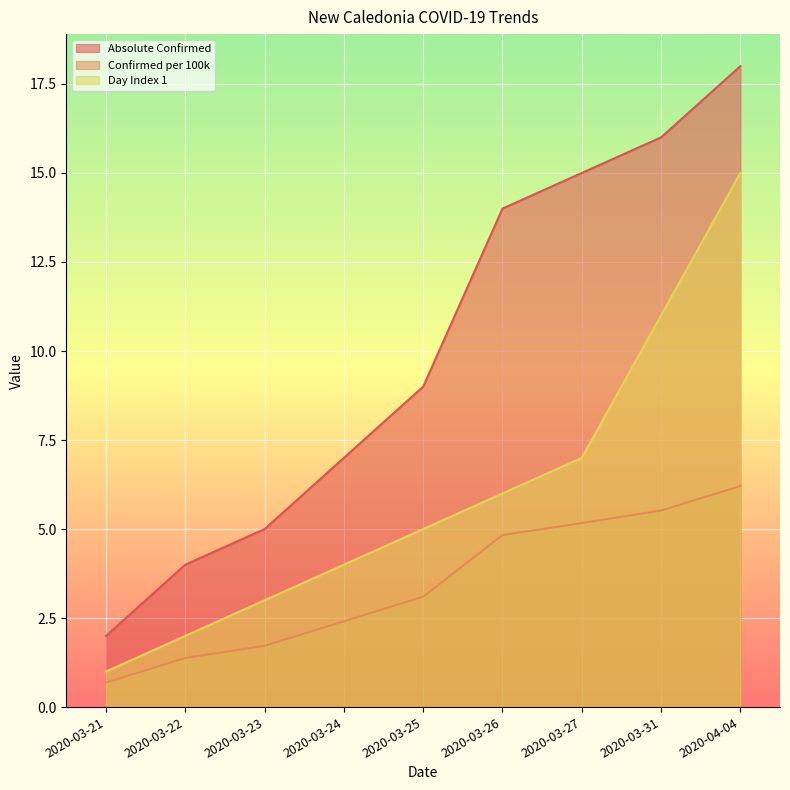

Which category has the highest value across all series?

2020-04-04